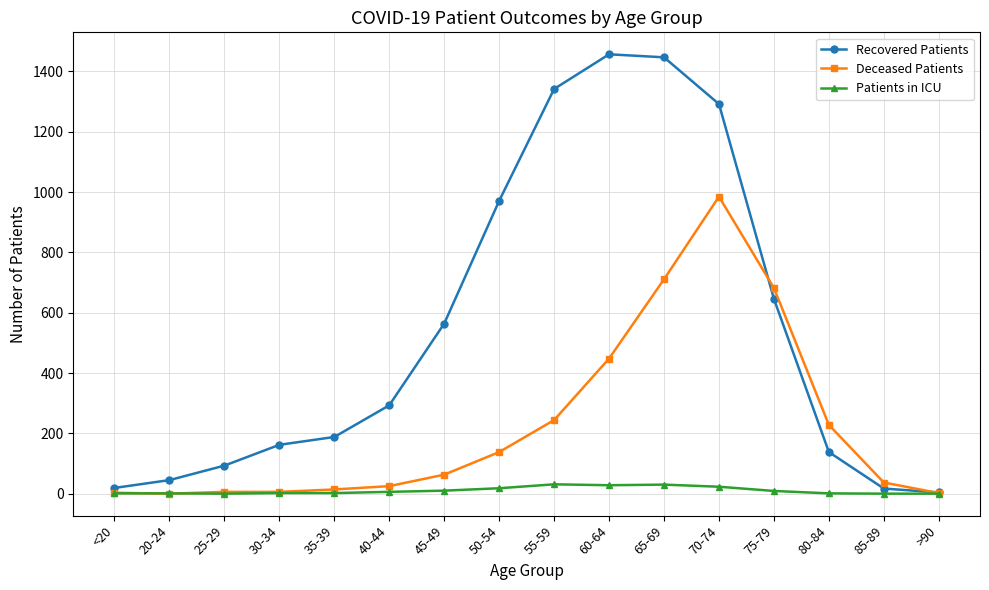

Rank the series by their maximum value, from highest to lowest.

Recovered Patients, Deceased Patients, Patients in ICU